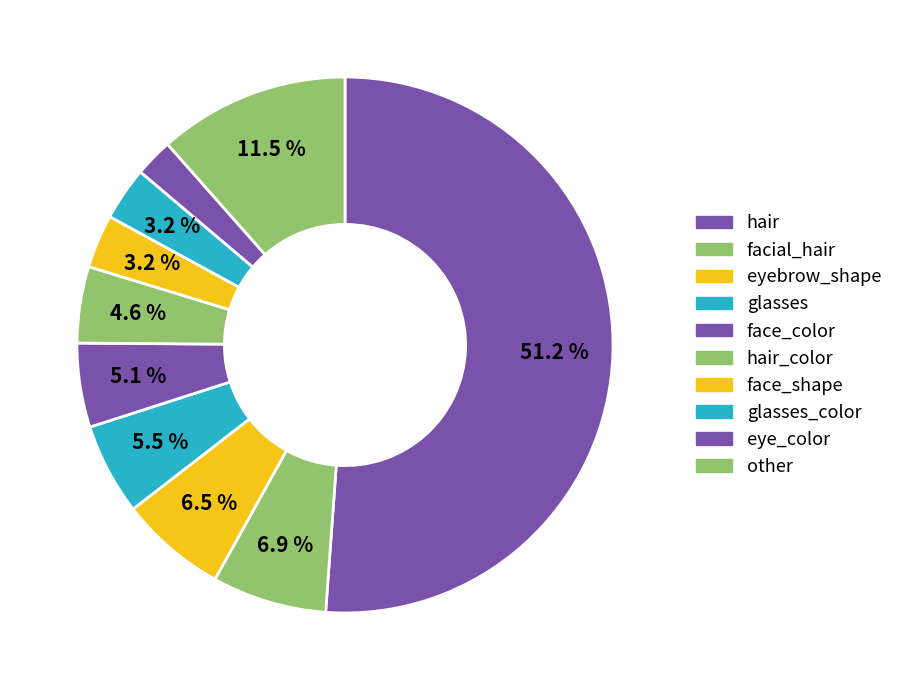

How many slices are in this pie chart?

10